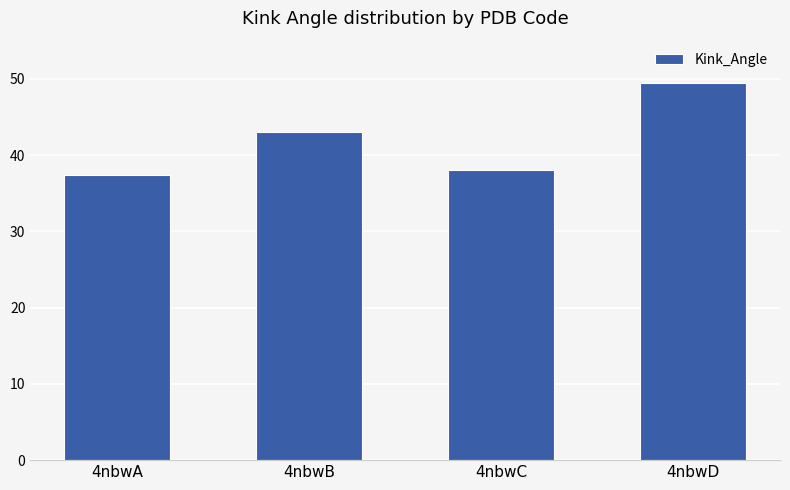

Is it true that the value at 4nbwA is 23.3?

False